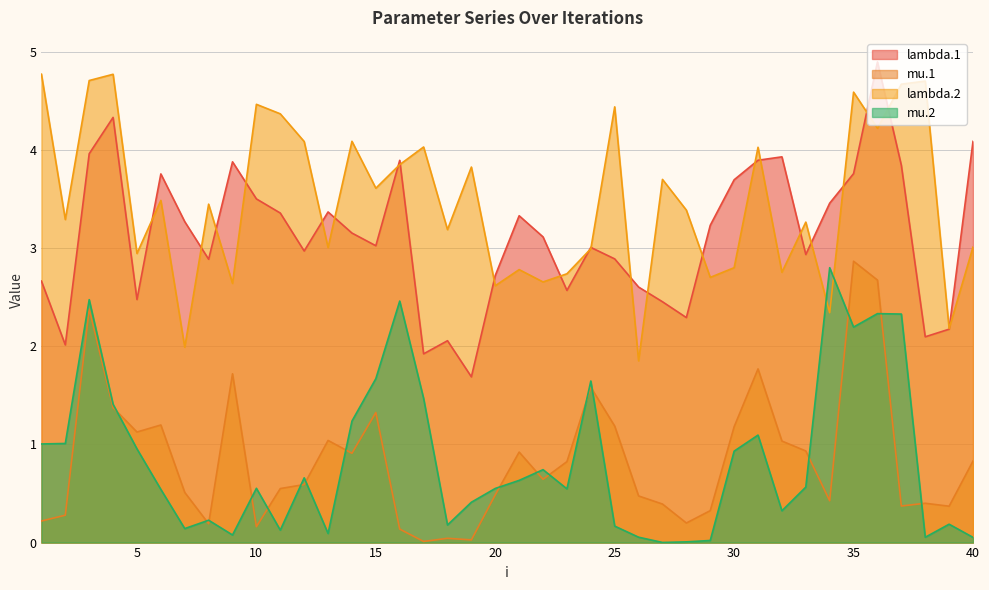

Rank the categories by mu.1 value from highest to lowest.

35, 36, 3, 31, 9, 24, 4, 15, 6, 25, 30, 5, 13, 32, 33, 21, 14, 40, 23, 22, 12, 11, 7, 20, 26, 34, 38, 27, 37, 39, 29, 2, 1, 28, 8, 10, 16, 18, 19, 17